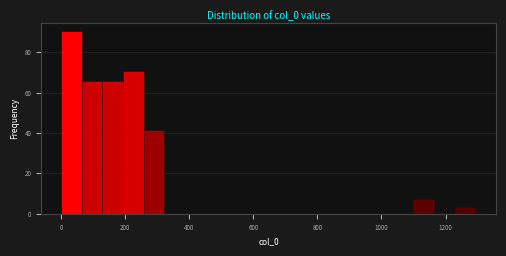

Read against the x-axis, roughly where is the centre of the tallest bar?

40